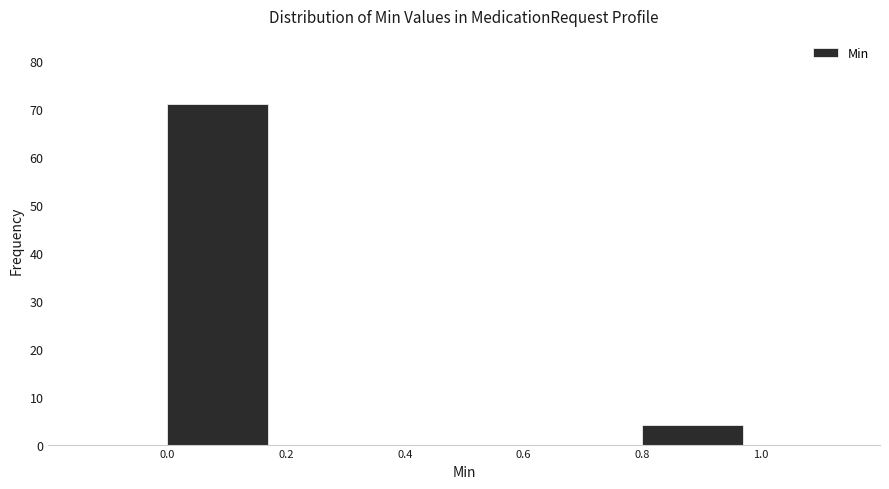

What is the height of the bar covering 0.0 to 0.2 on the x-axis? The values are not printed on the chart, so give them approximately, as read against the axis.

71